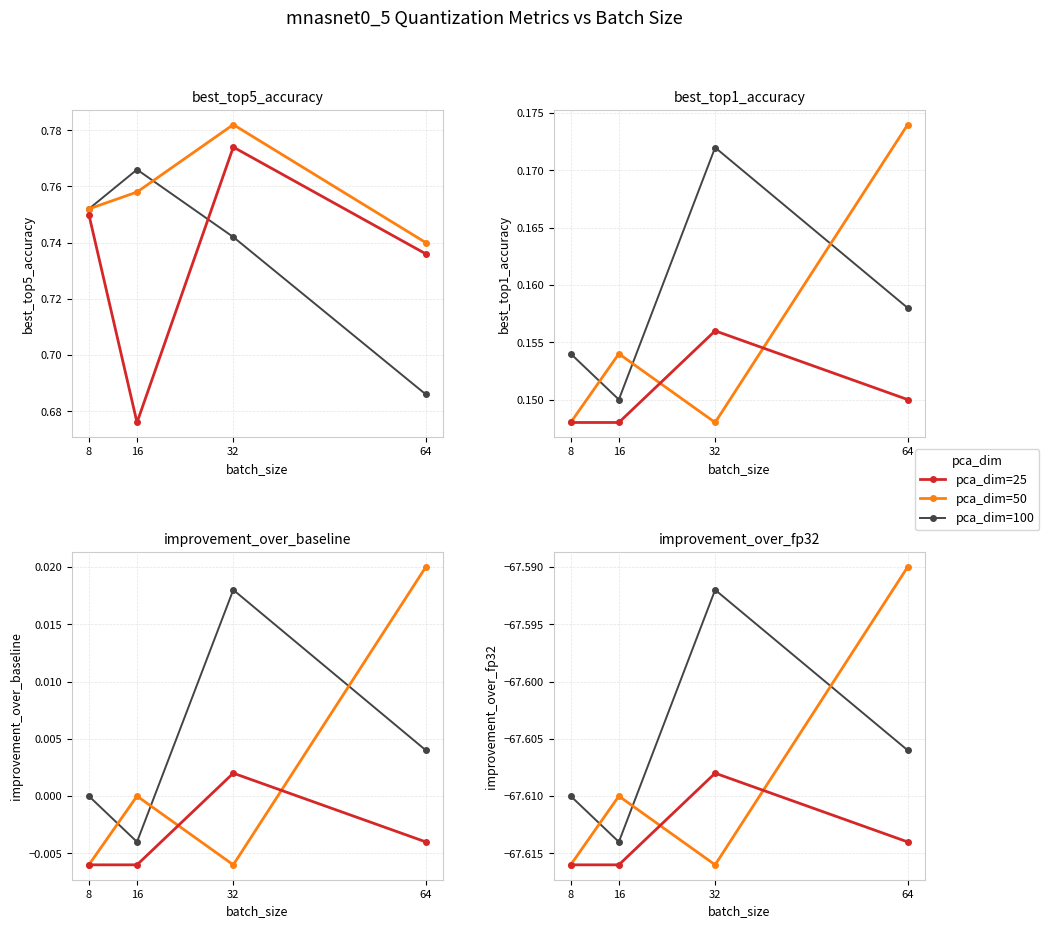

After their last crossing, which series has the higher values: pca_dim=50 or pca_dim=100?

pca_dim=50